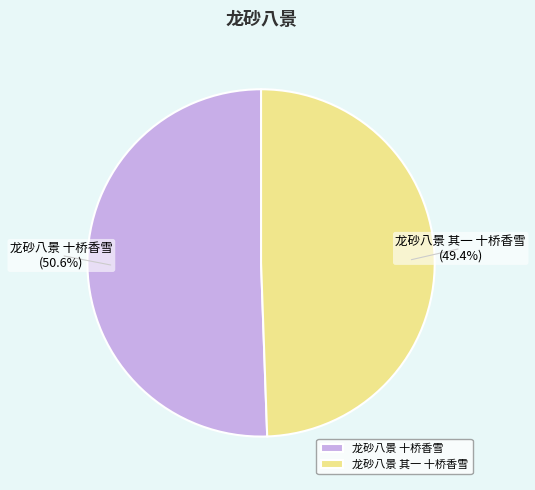

Is 龙砂八景 其一 十桥香雪 the majority of the pie?

No